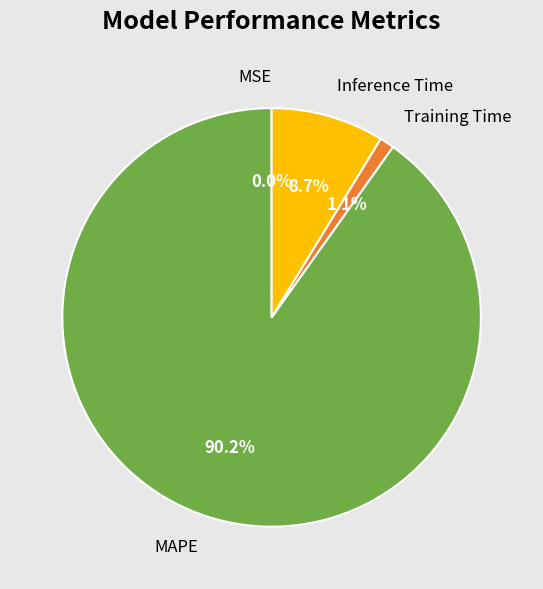

To the nearest percent, what is the difference between the MAPE and Training Time slice percentages?

89%